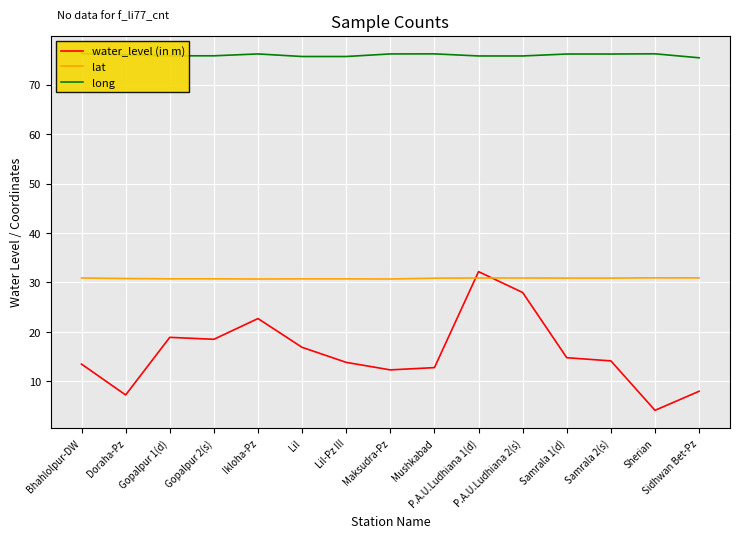

At which category is the sum across all series the highest?

P.A.U.Ludhiana 1(d)